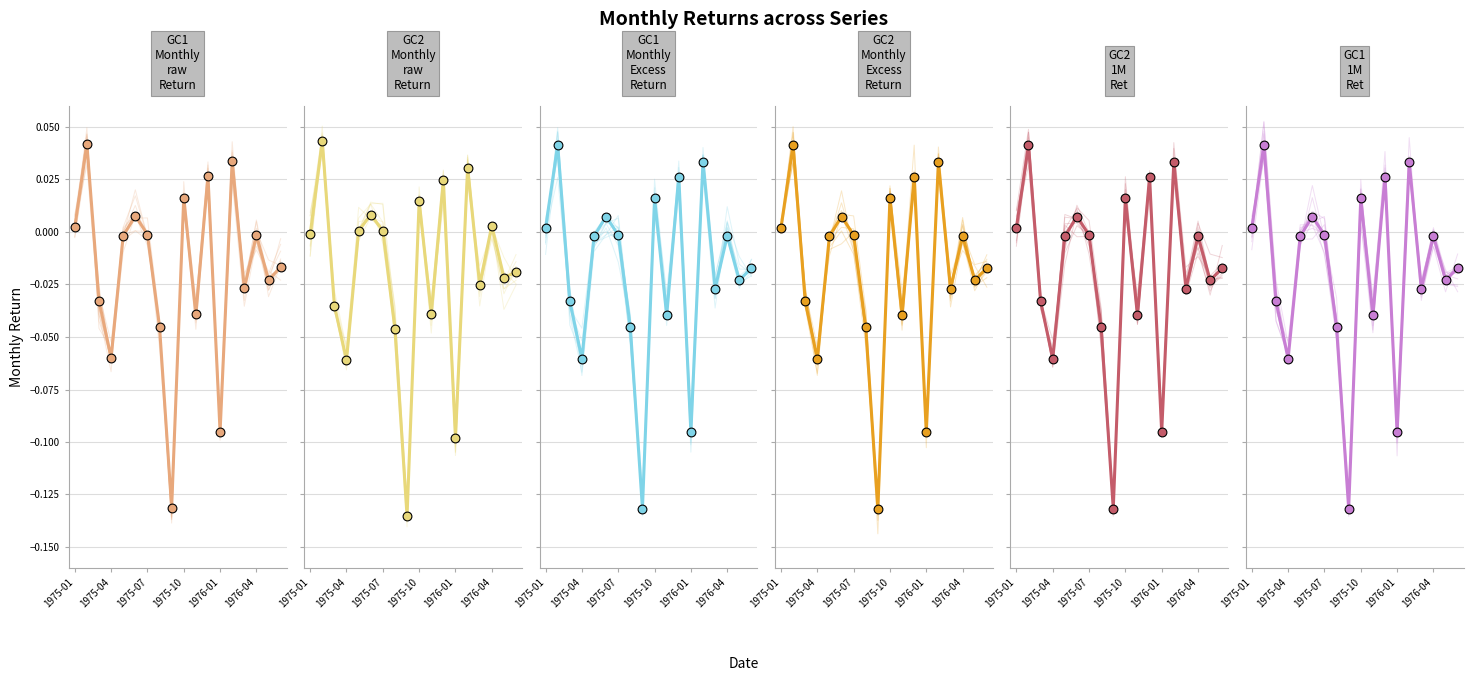

What are all the series names shown in the legend?

GC1_Monthly_raw_Return, GC2_Monthly_raw_Return, GC1_Monthly_Excess_Return, GC2_Monthly_Excess_Return, GC2_1M_Ret, GC1_1M_Ret